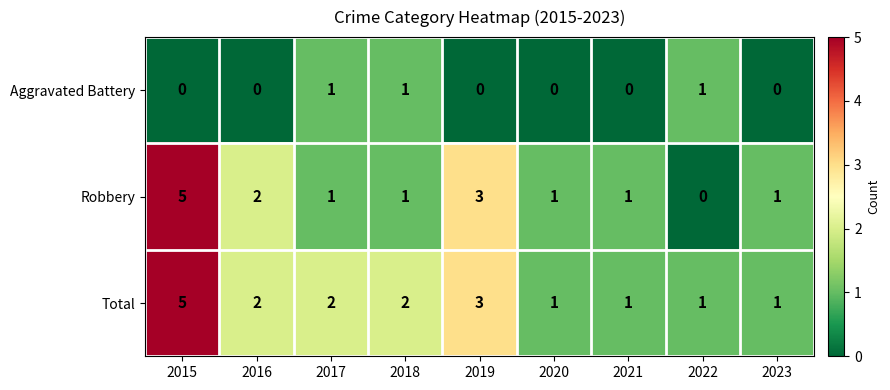

What is the sum of all Robbery values?

15